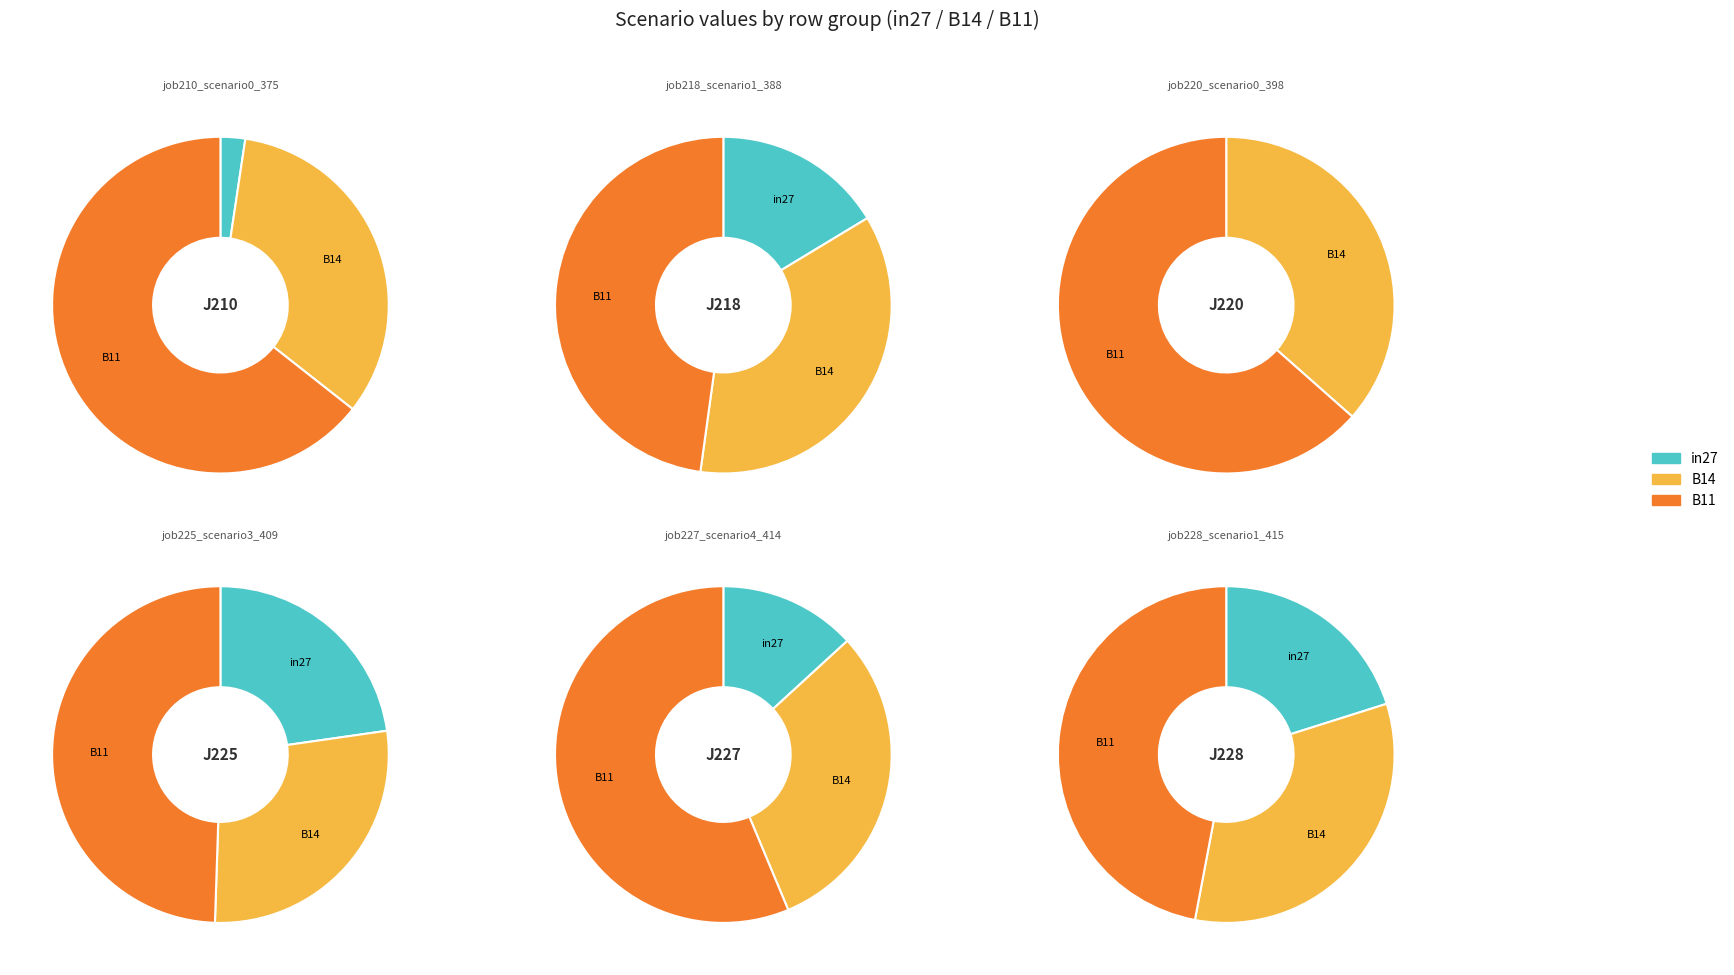

Is it true that B14 is 28% of the pie?

True